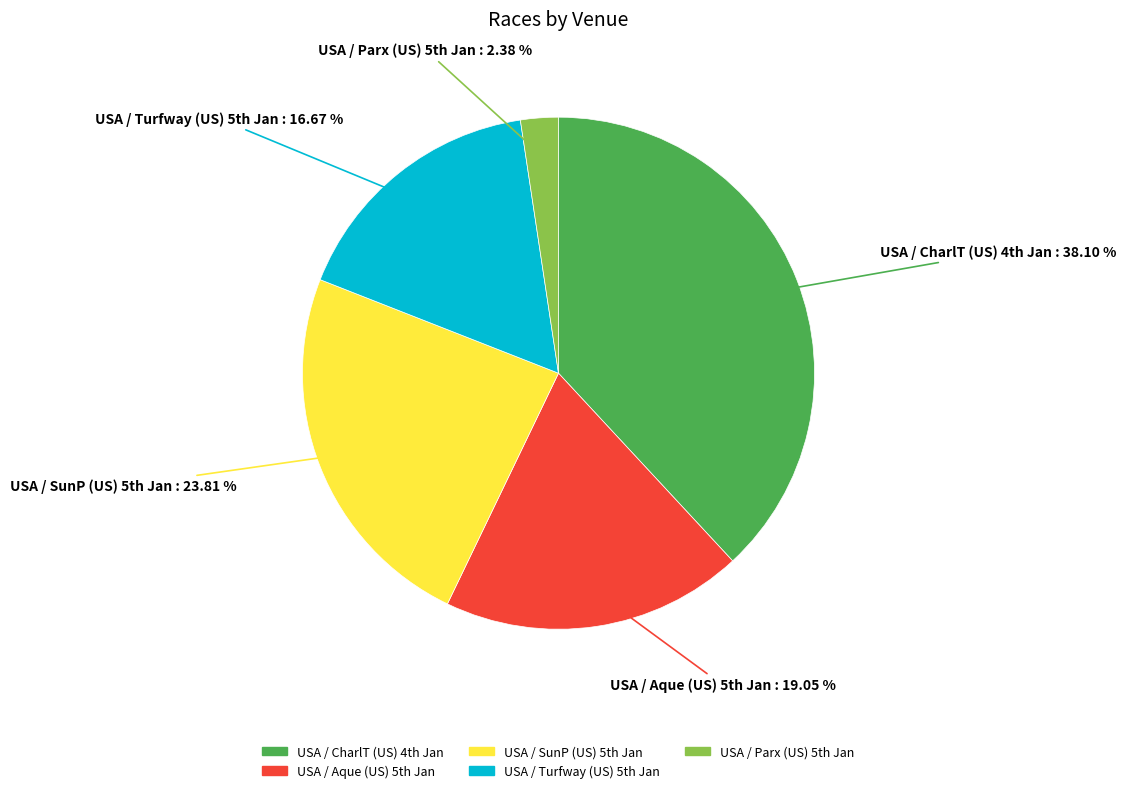

Which category has the smallest portion of the pie?

USA / Parx (US) 5th Jan